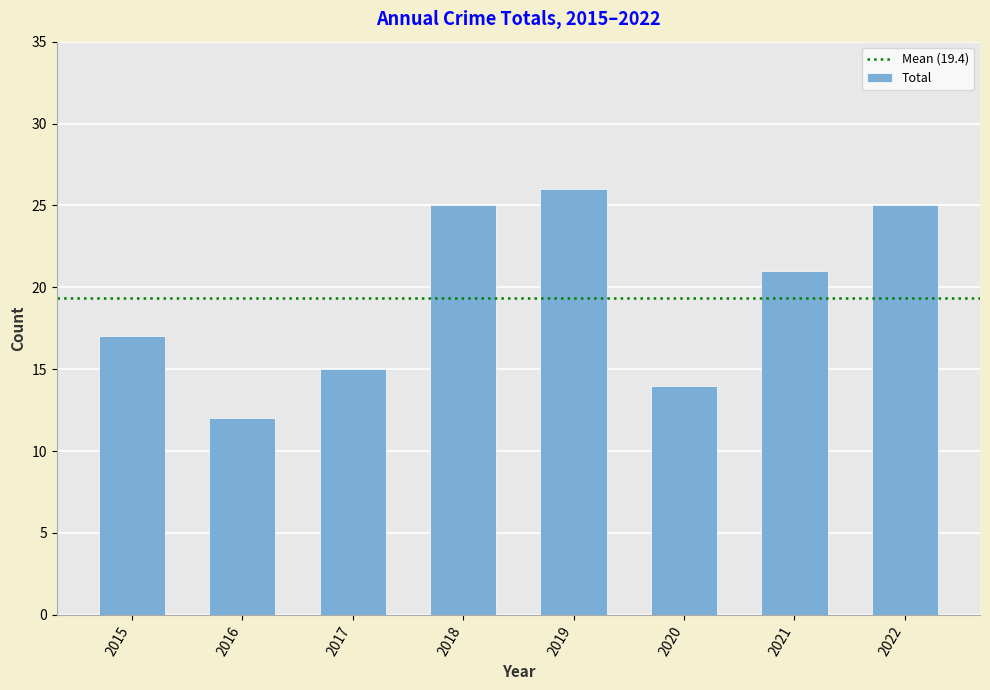

True or false: the data shows 21 at 2021.

True